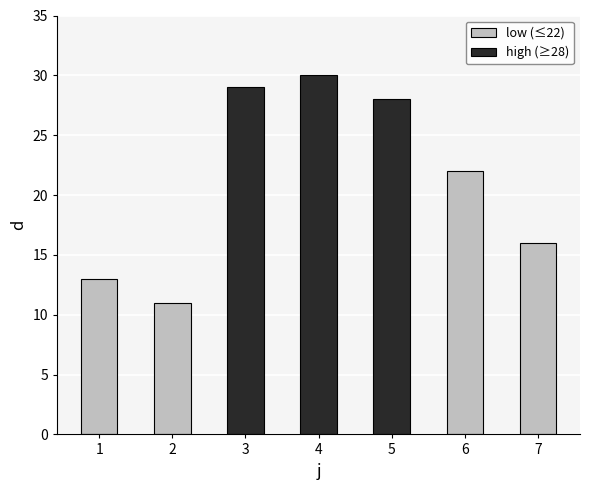

The value at 6 is 22. True or false?

True